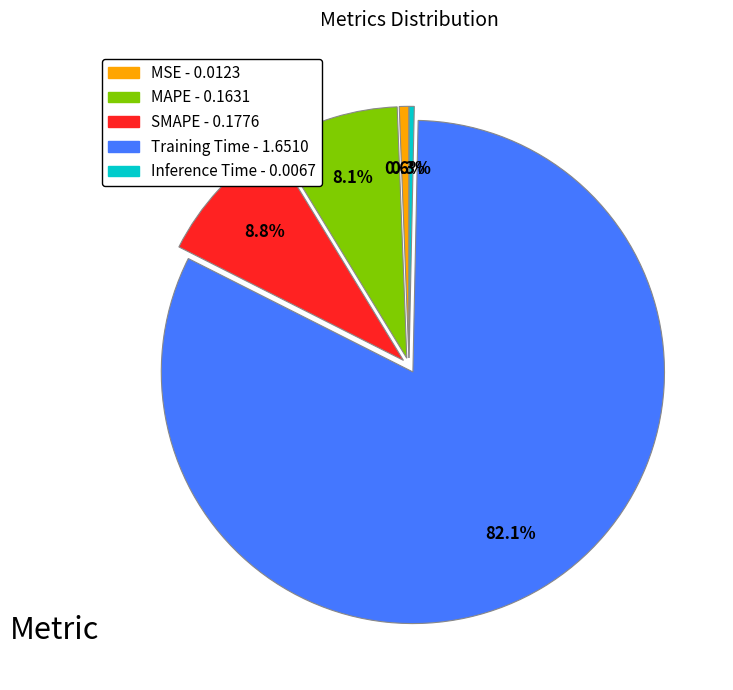

What percentage is the SMAPE slice, to the nearest percent?

9%